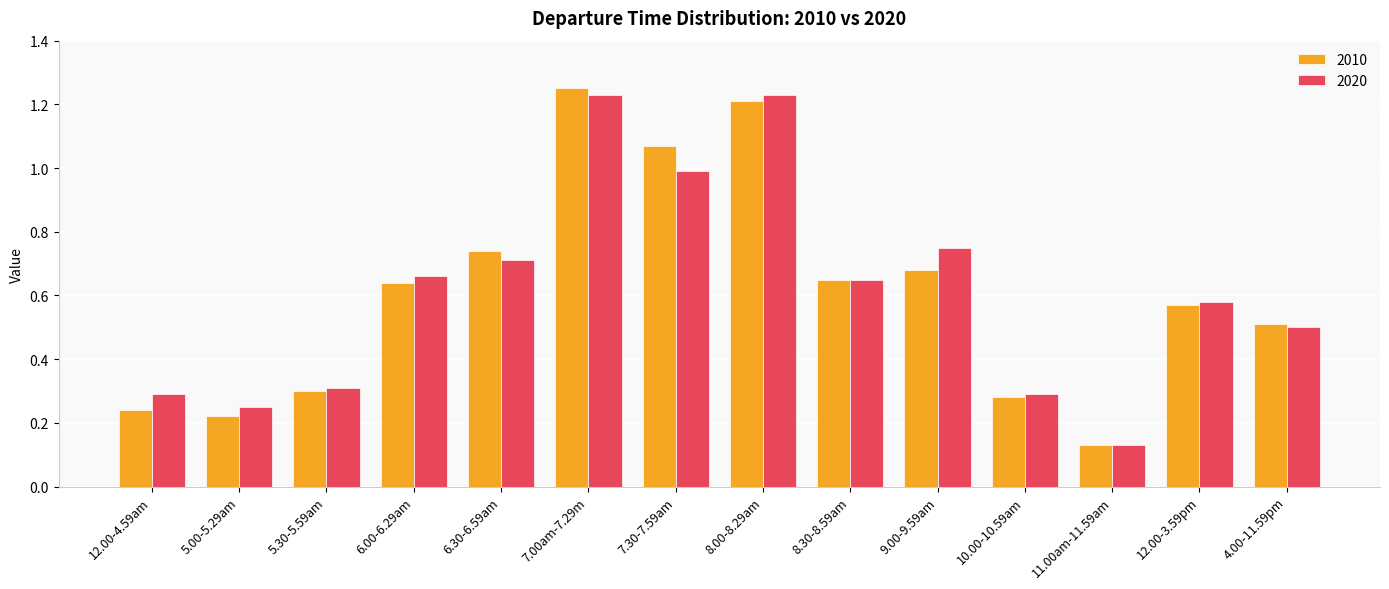

At which label does 2010 reach its peak?

7.00am-7.29m